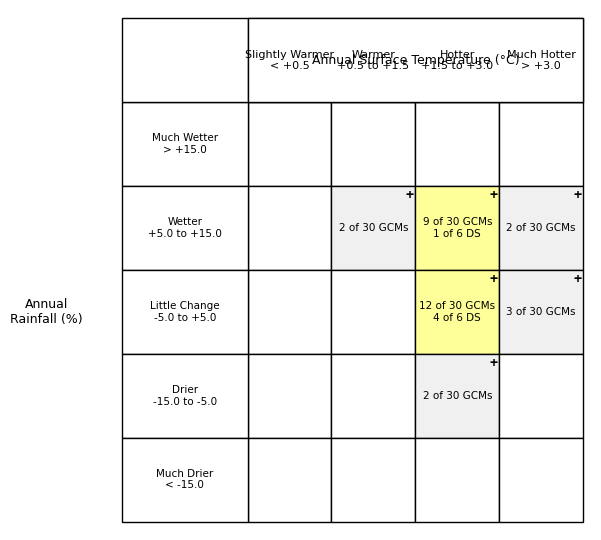

Reading right to left, transcribe all the data shown in this chart.

Much Wetter
> +15.0: 3=0	2=0	1=0	0=0
Wetter
+5.0 to +15.0: 3=2	2=9	1=2	0=0
Little Change
-5.0 to +5.0: 3=3	2=12	1=0	0=0
Drier
-15.0 to -5.0: 3=0	2=2	1=0	0=0
Much Drier
< -15.0: 3=0	2=0	1=0	0=0